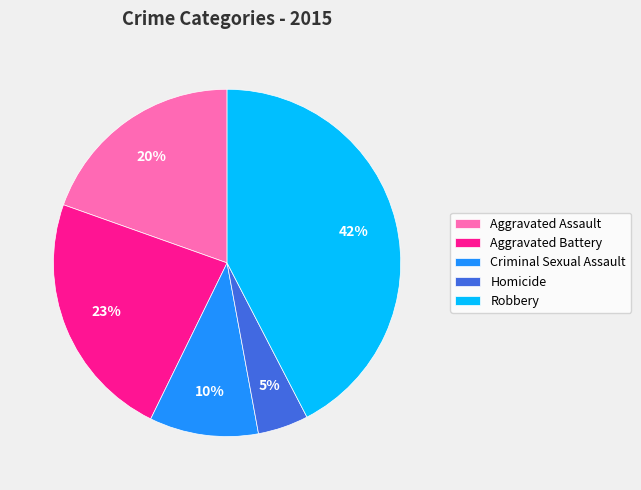

Does any single category account for the majority?

No